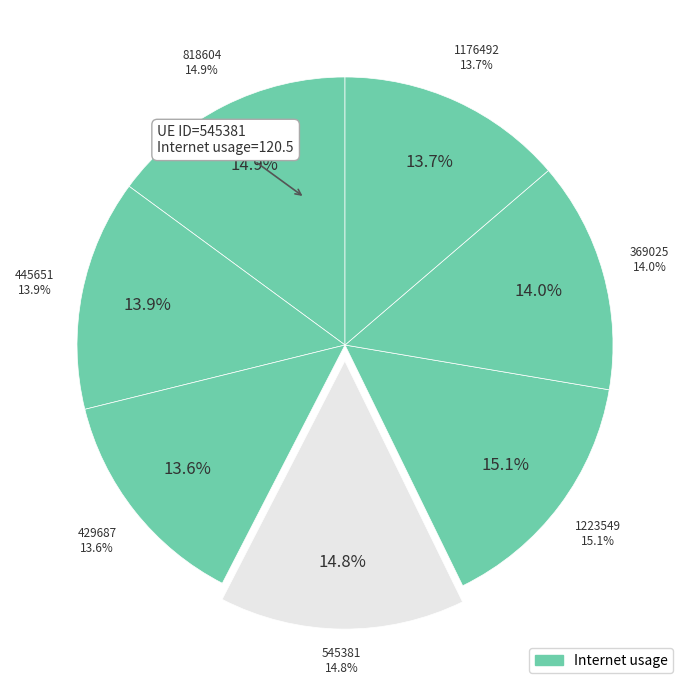

What percentage do 445651 and 429687 together represent?

27.5%